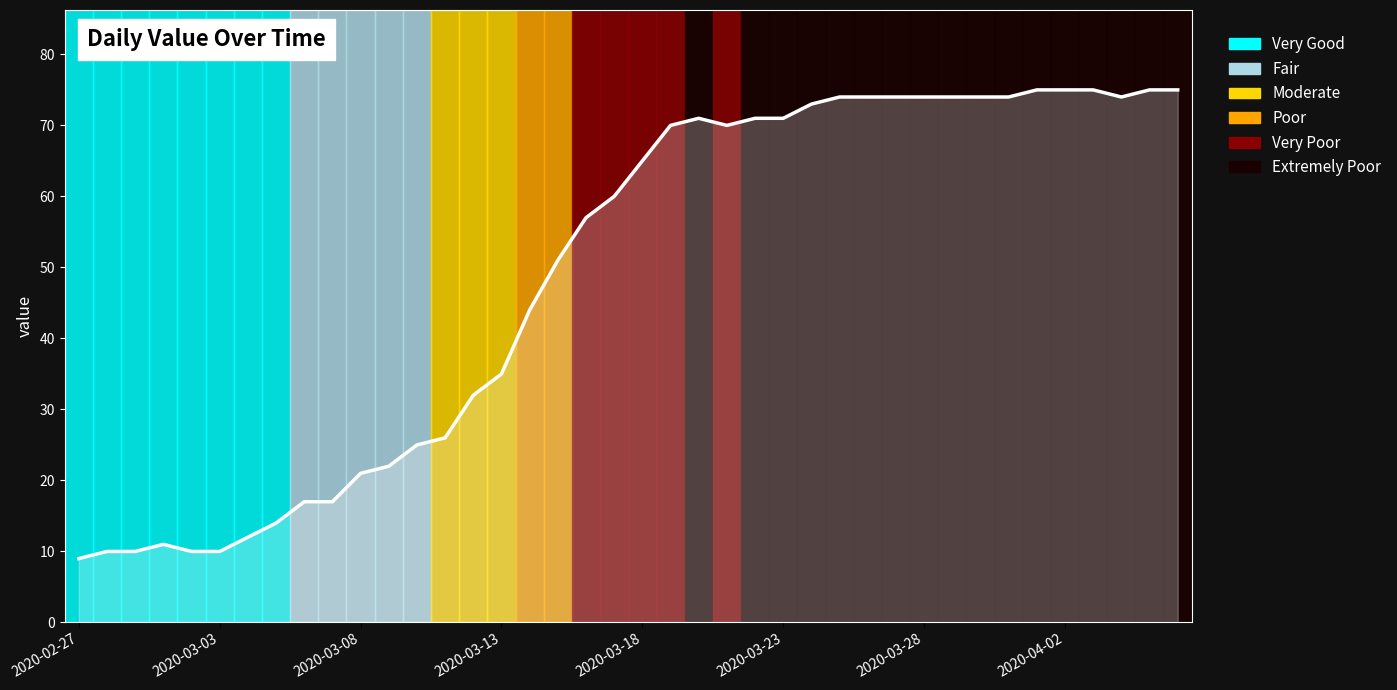

How many data points are less than 65?

20